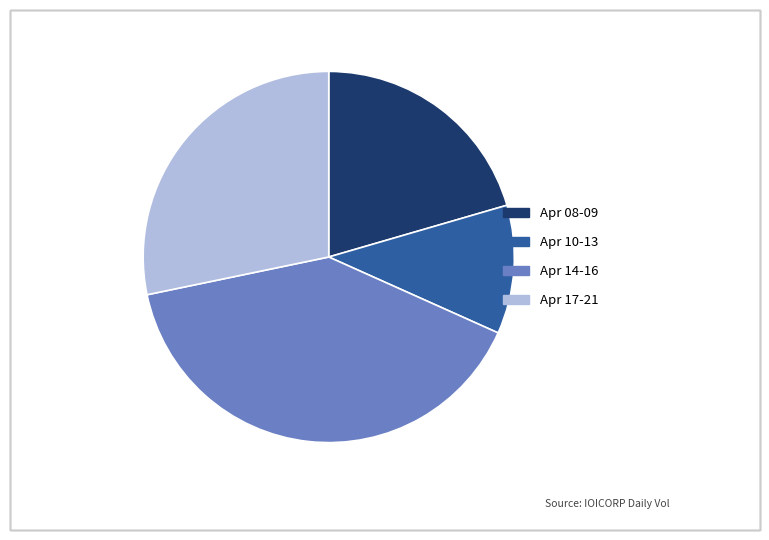

Does Apr 14-16 account for over 50% of the chart?

No